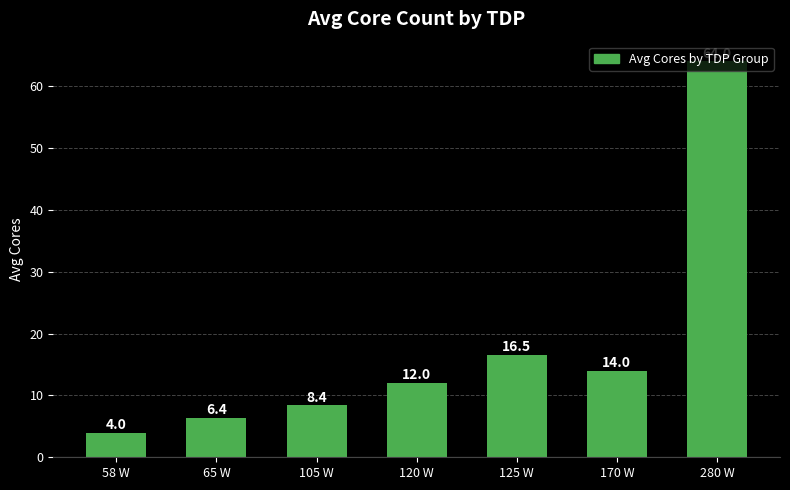

Reading right to left, what are all the values shown in this chart?

280 W=64.0	170 W=14.0	125 W=16.5	120 W=12.0	105 W=8.4	65 W=6.4	58 W=4.0